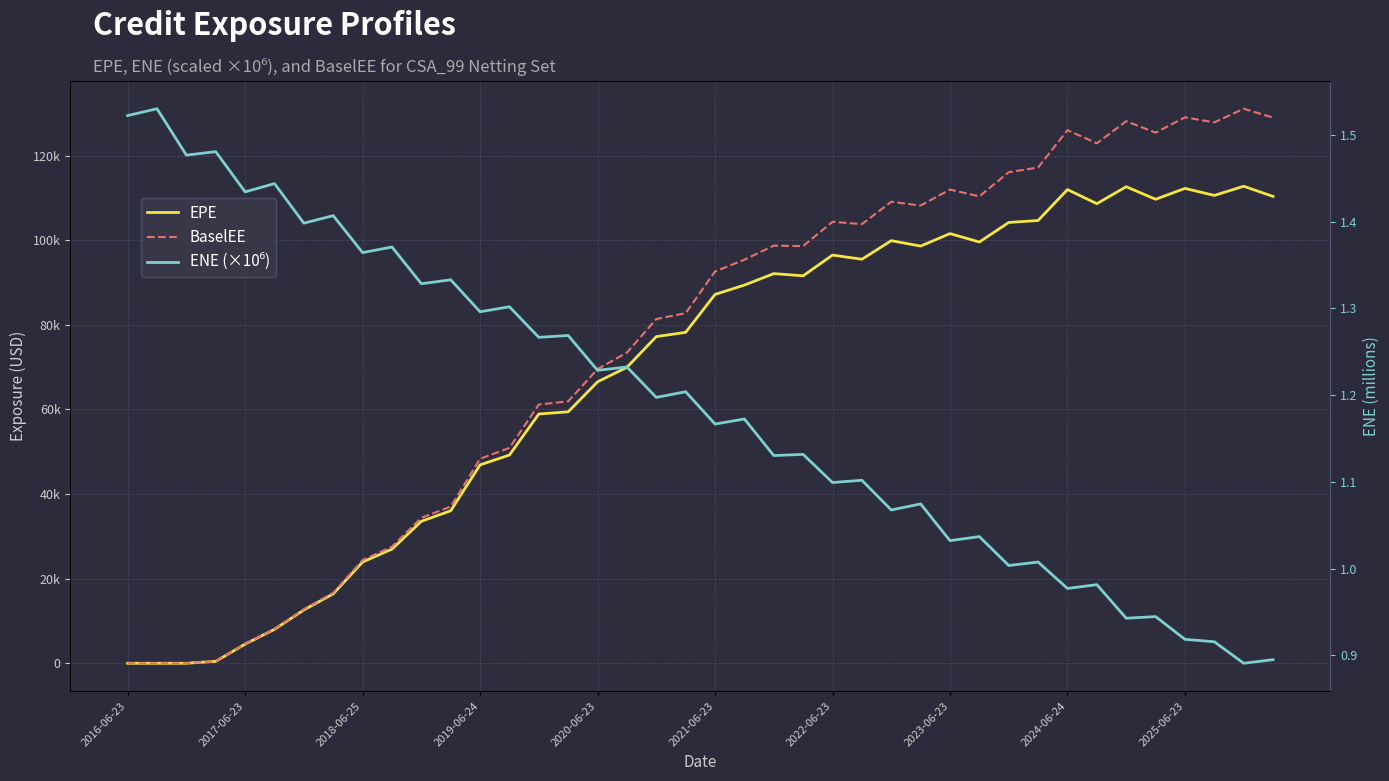

Where is EPE nearest to the value 56388?

14